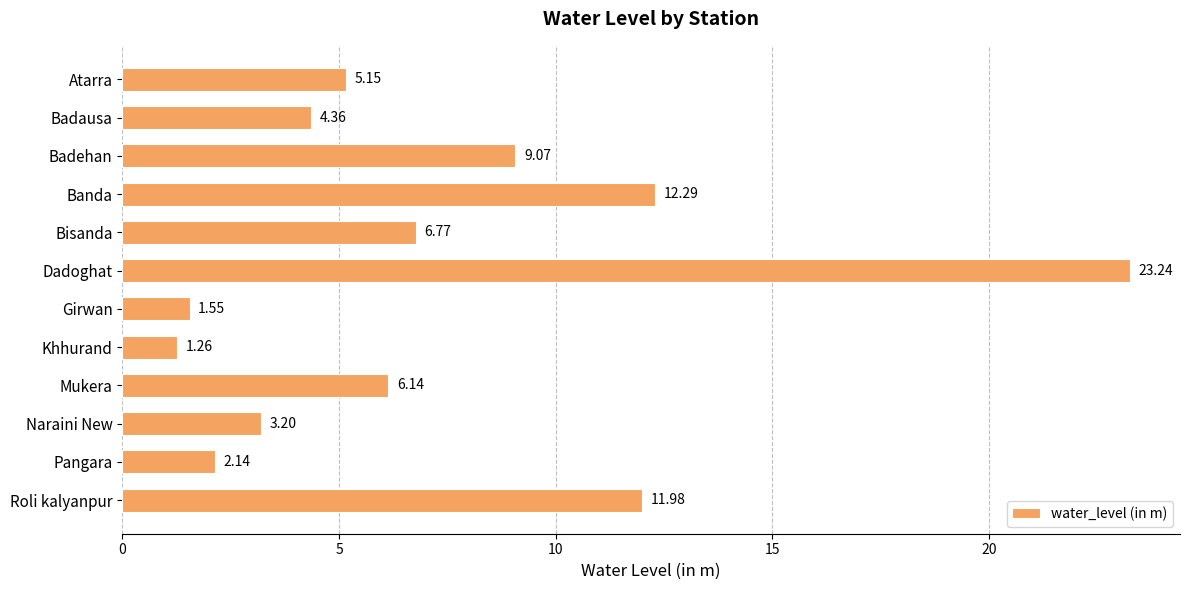

Rank the categories by value from highest to lowest.

Dadoghat, Banda, Roli kalyanpur, Badehan, Bisanda, Mukera, Atarra, Badausa, Naraini New, Pangara, Girwan, Khhurand